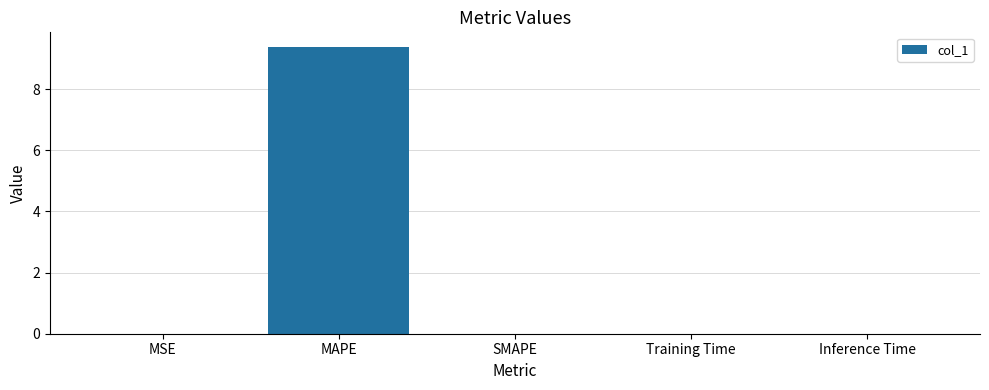

What is the average value?

1.9